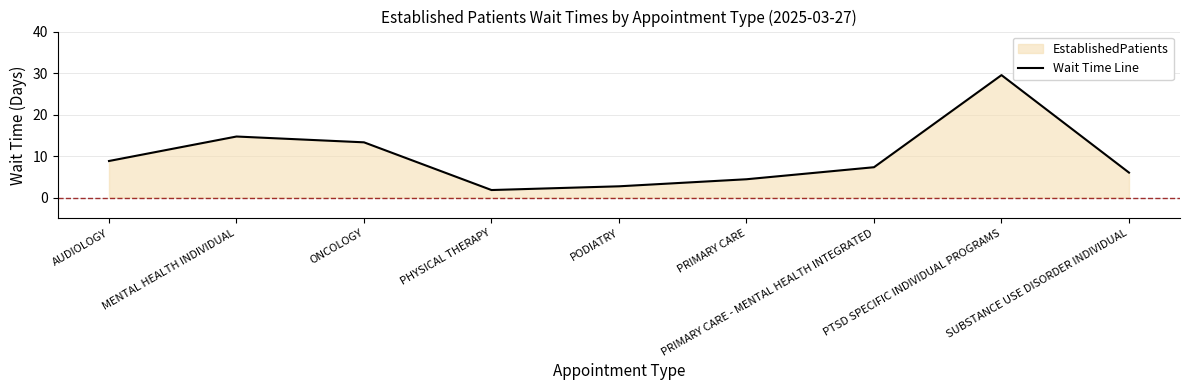

Count the number of categories in the chart.

9